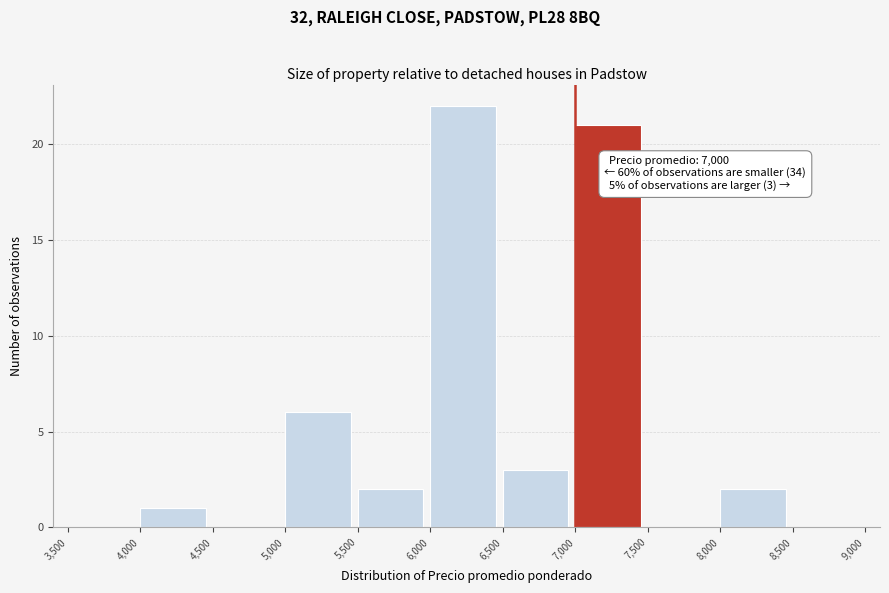

Which range on the x-axis has the tallest bar?

6,000 to 6,500